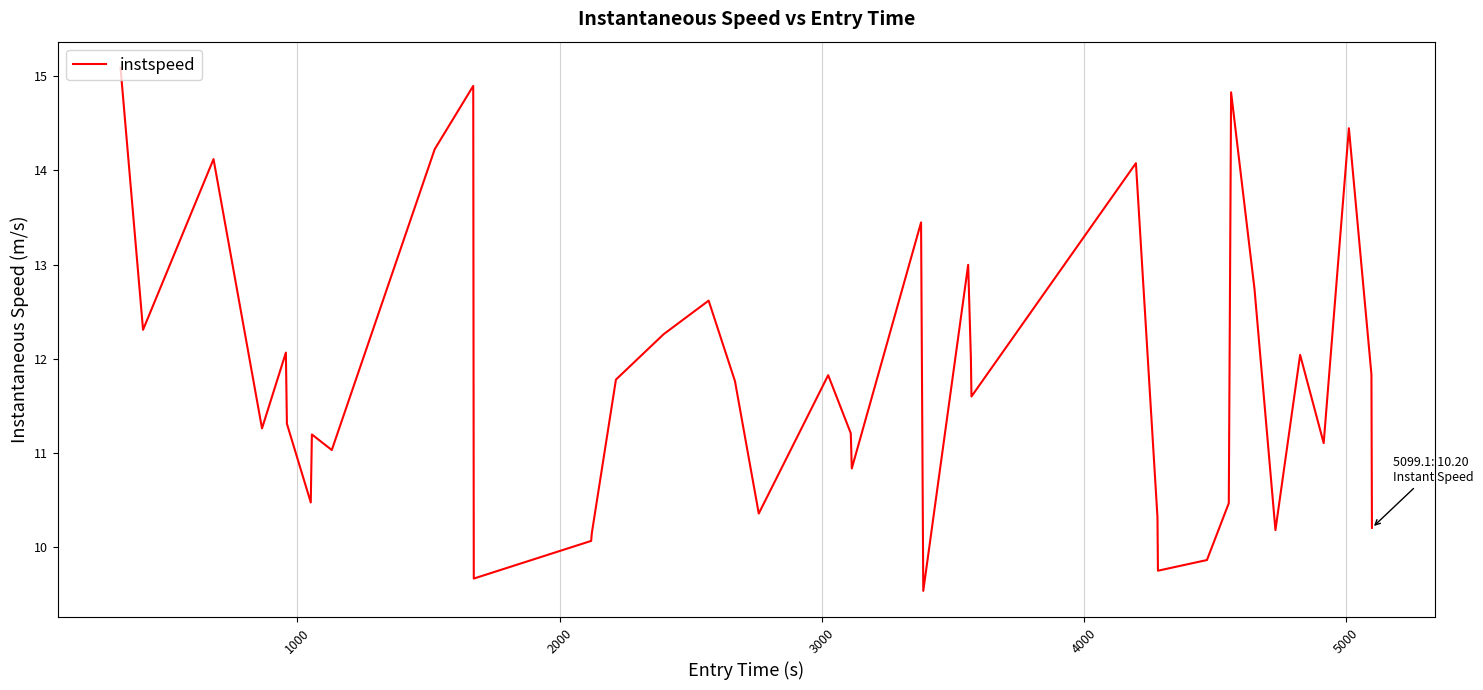

What is the maximum value shown in the chart?

15.1